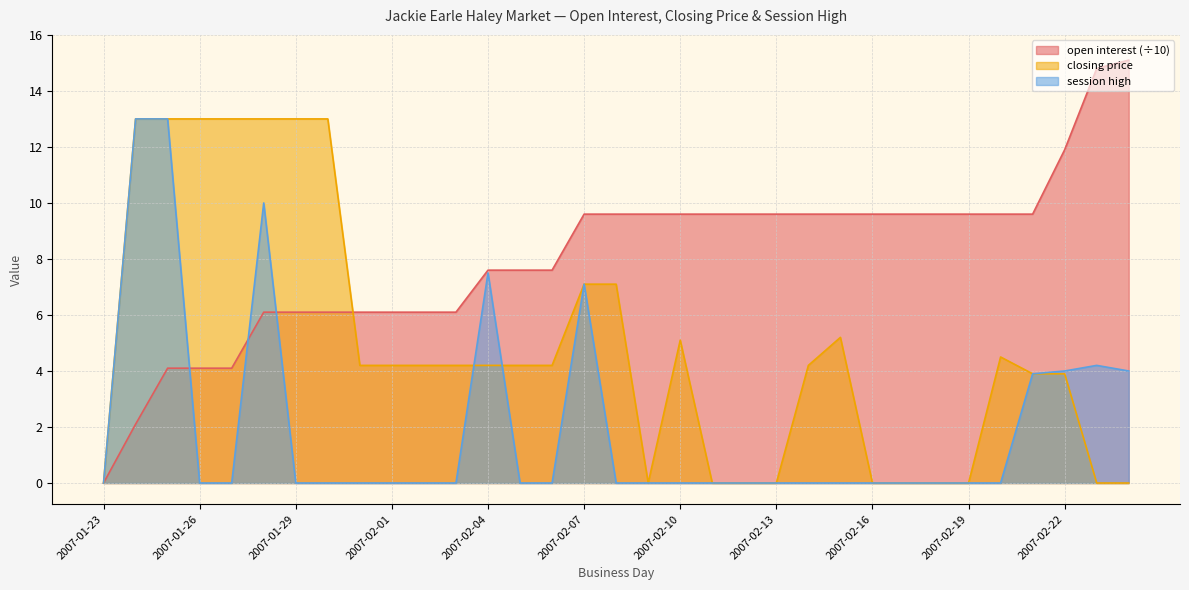

Which series changed the most between 2007-01-24 and 2007-02-01?

session high